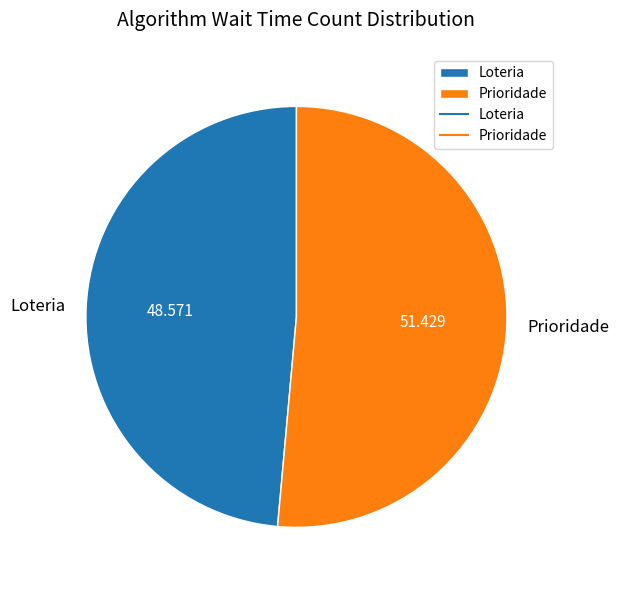

Which category has the smallest portion of the pie?

Loteria